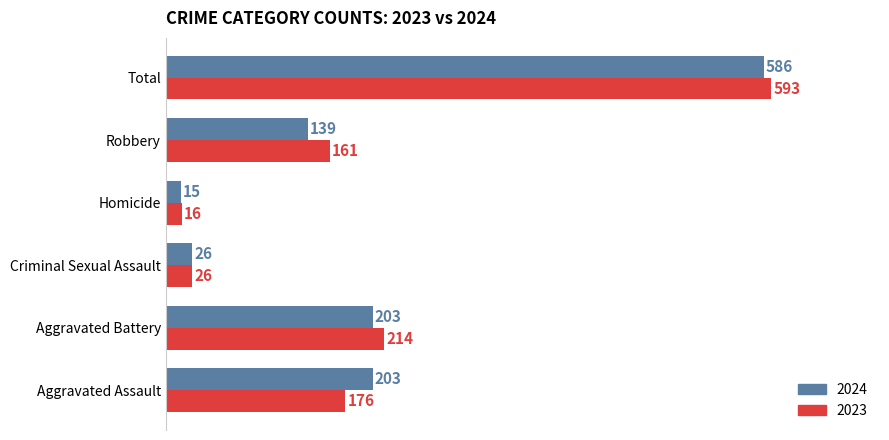

What are all the series names shown in the legend?

2024, 2023